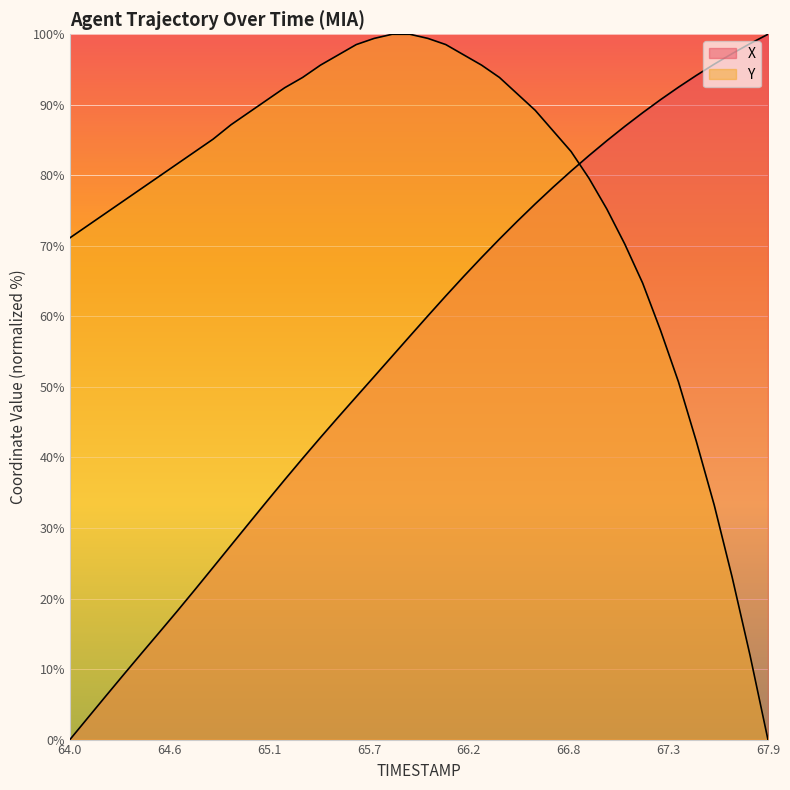

What are all the series names shown in the legend?

X, Y